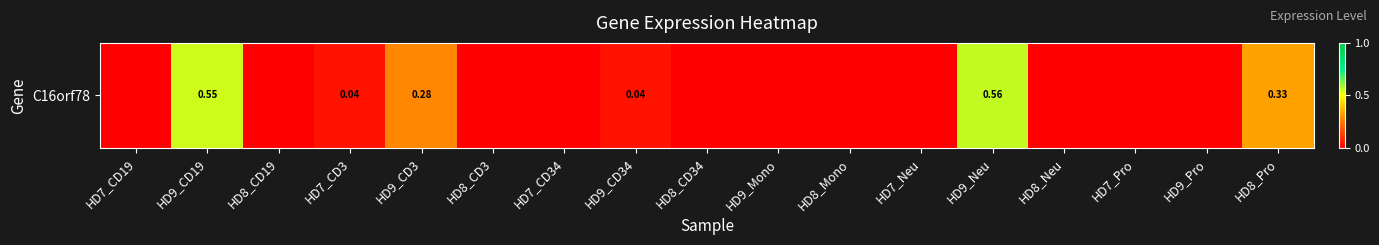

How many data points are above 0?

6